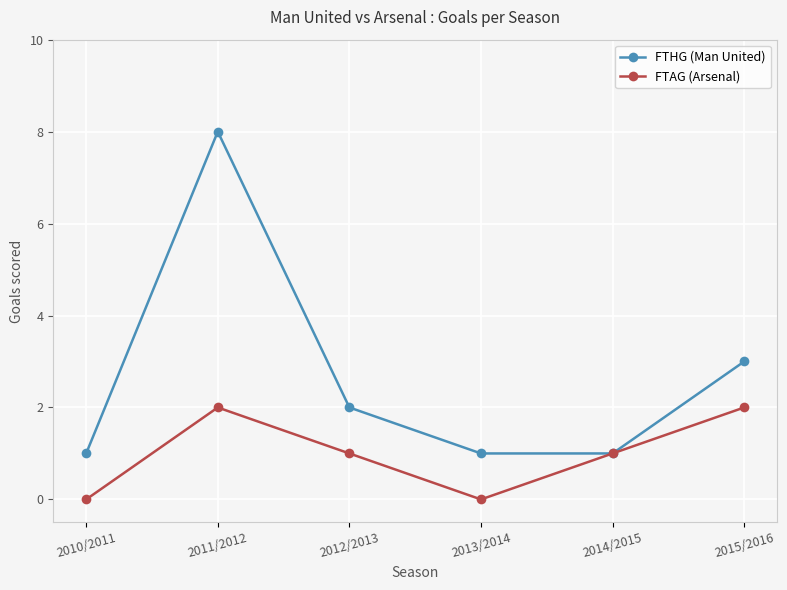

What is the sum of the FTAG (Arsenal) values at 2014/2015 and 2015/2016?

3